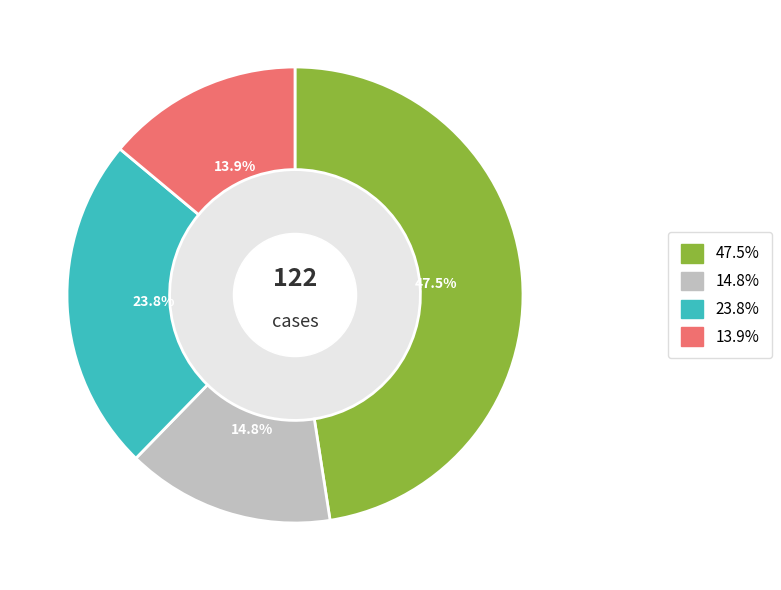

Is there any slice that represents more than half of the pie?

No